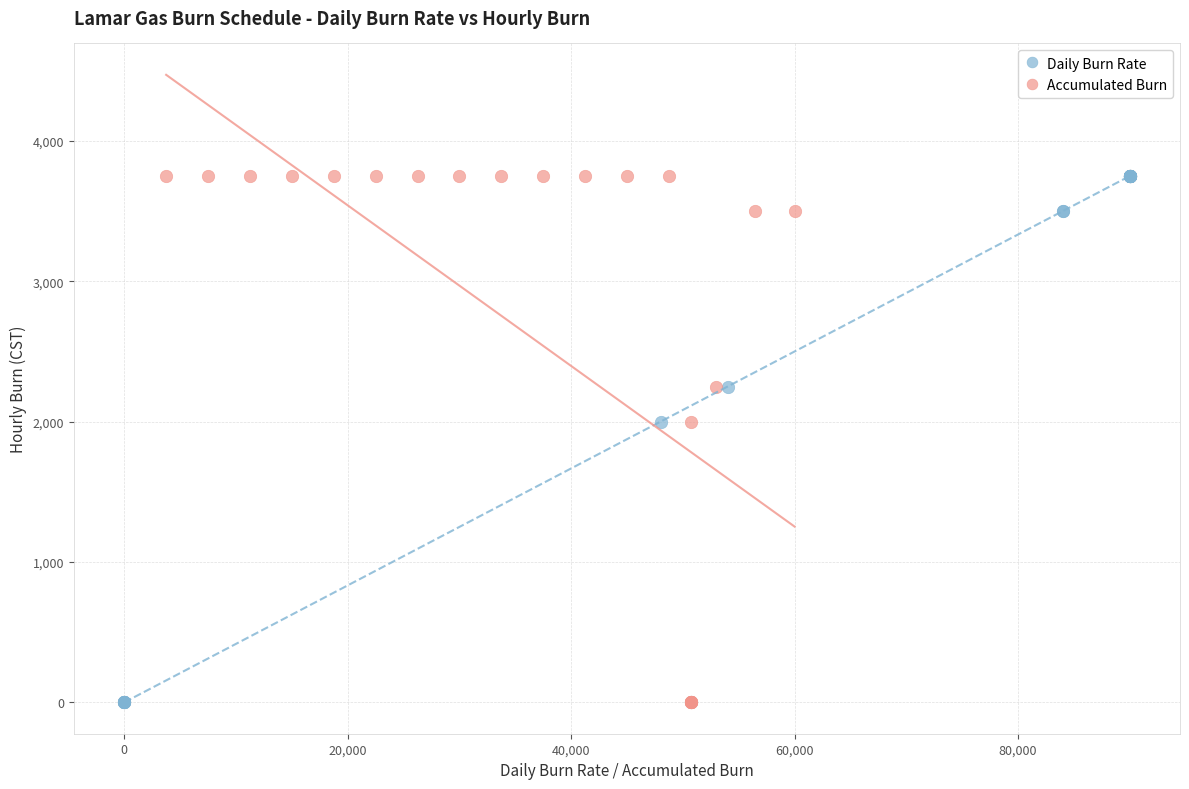

What are all the series names shown in the legend?

Daily Burn Rate, Accumulated Burn